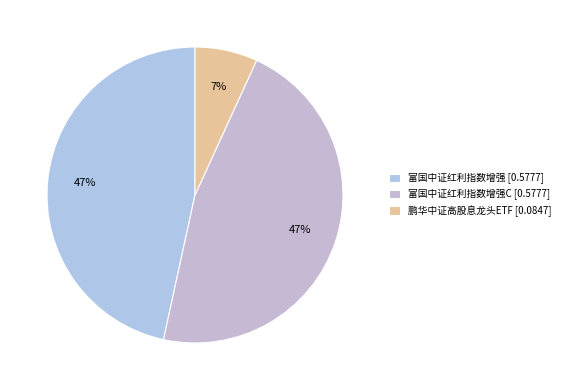

Count the number of slices in the pie.

3